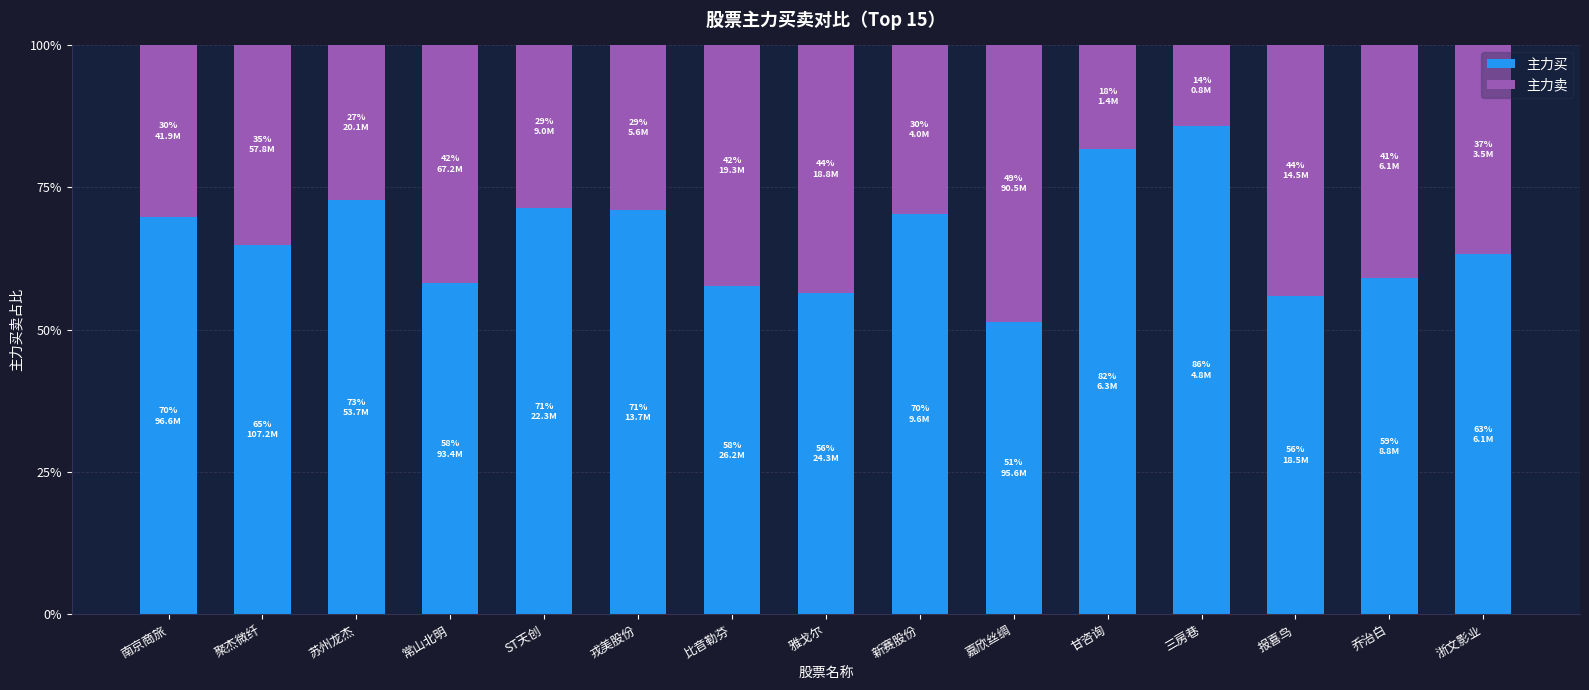

True or false: 主力买 has a value of 71.3 at ST天创.

True